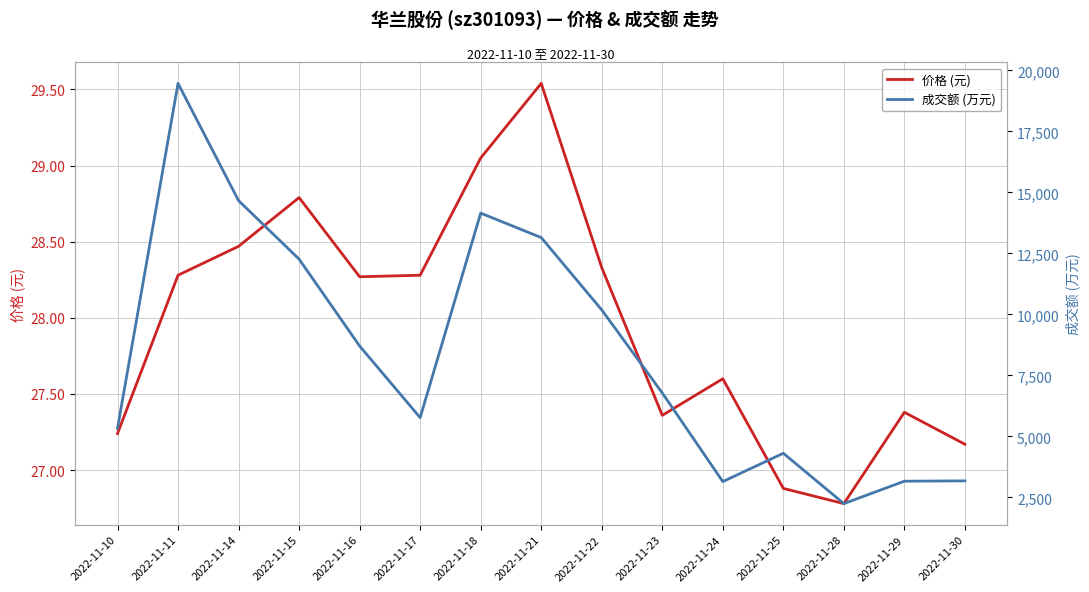

What value does the 成交额 (万元) series have at 2022-11-18?

14151.0